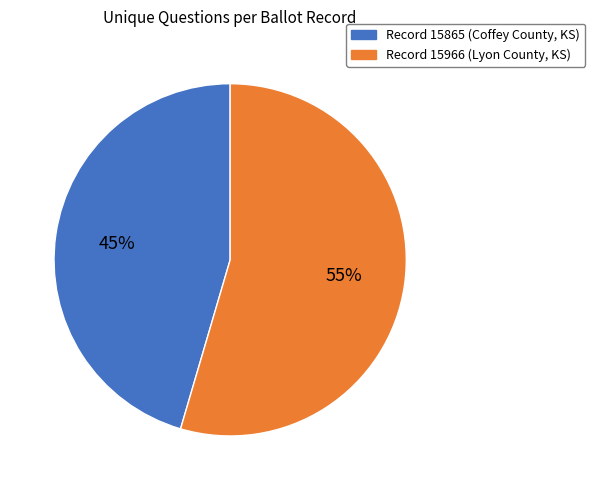

Is it true that Record 15966 (Lyon County, KS) is 68% of the pie?

False